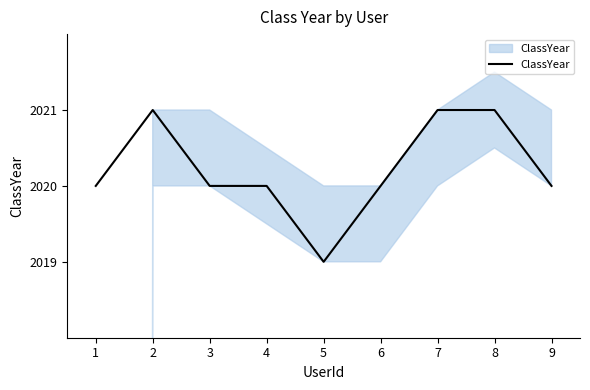

True or false: there are more than 2 points higher than both neighbors.

False